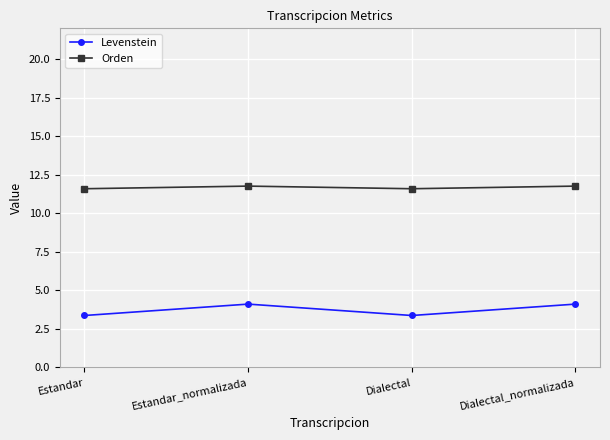

At Dialectal, list the series in order from smallest to largest.

Levenstein, Orden